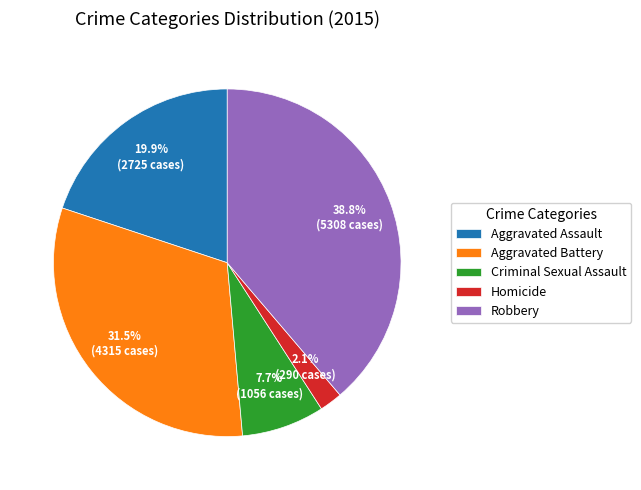

Which has a higher value, Criminal Sexual Assault or Aggravated Battery?

Aggravated Battery